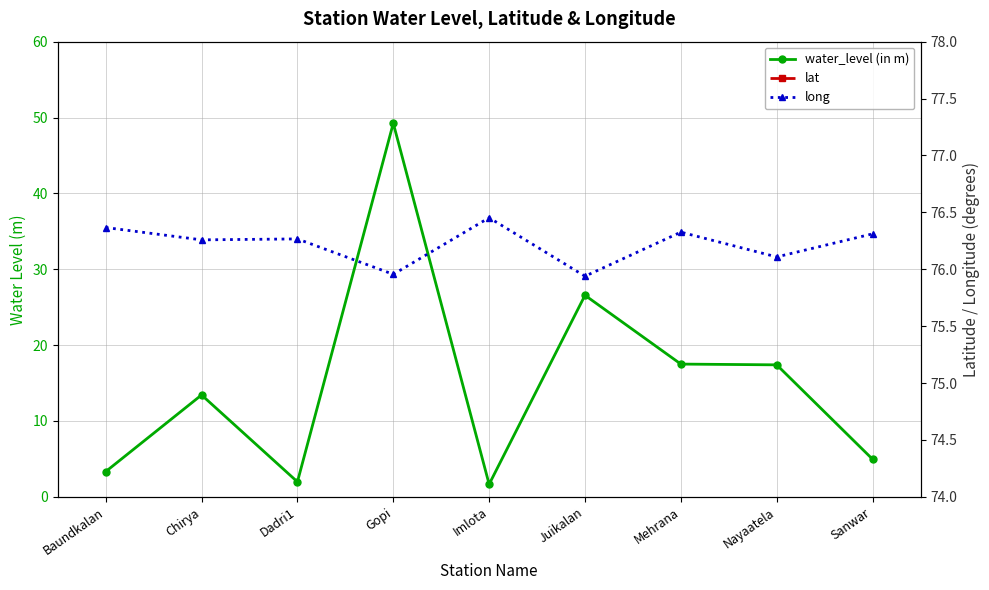

At which label is lat closest to 28?

Chirya